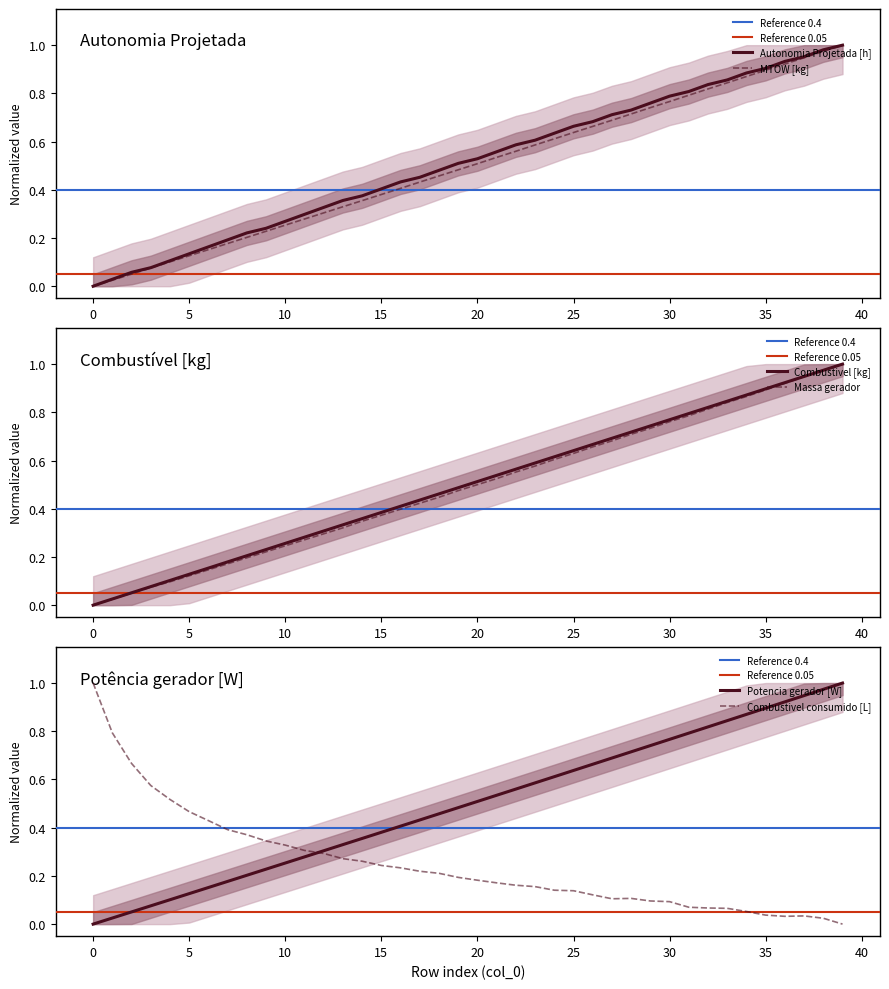

How many lines are shown in the chart?

6